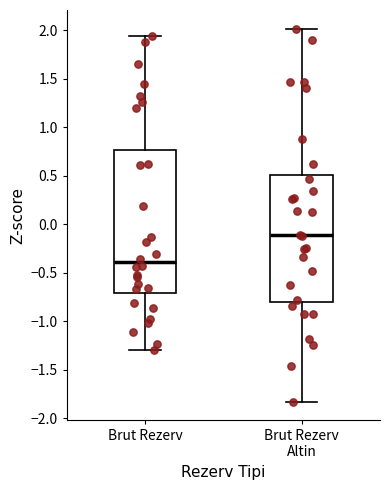

Comparing the boxes themselves (not the whiskers), which one is the tallest?

Brut Rezerv